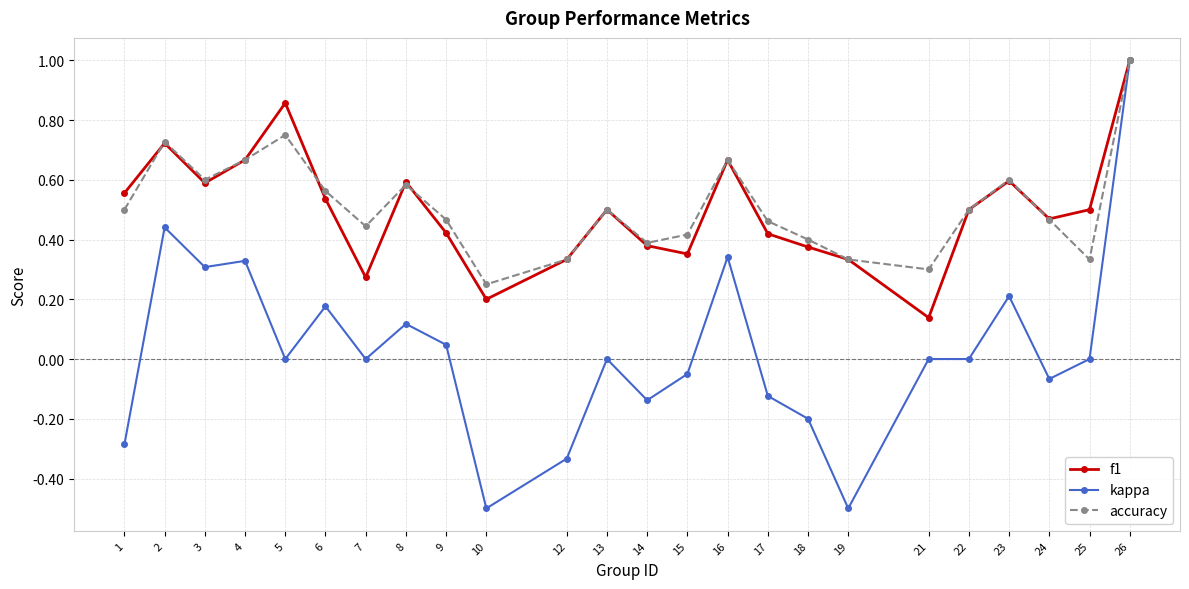

Does the chart have visible grid lines?

Yes